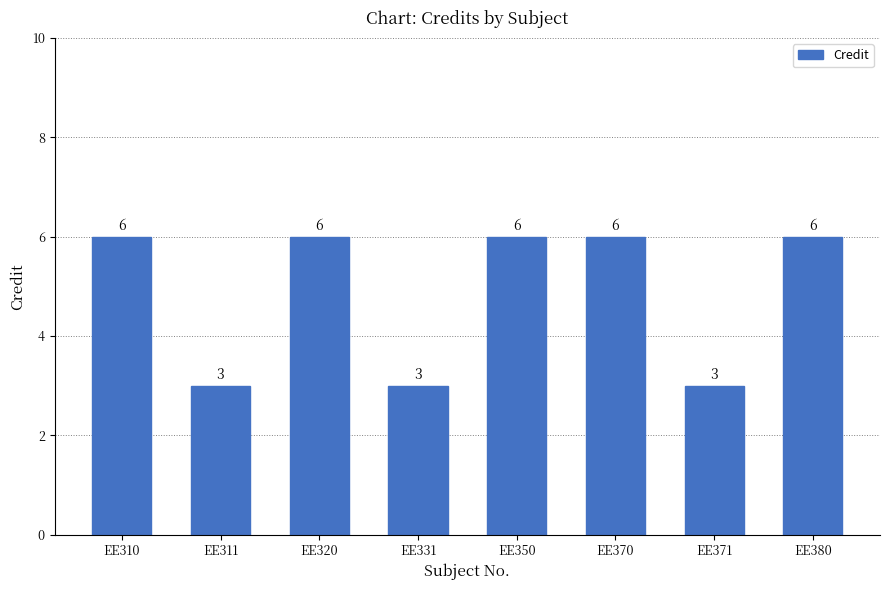

True or false: the data shows 6 at EE370.

True